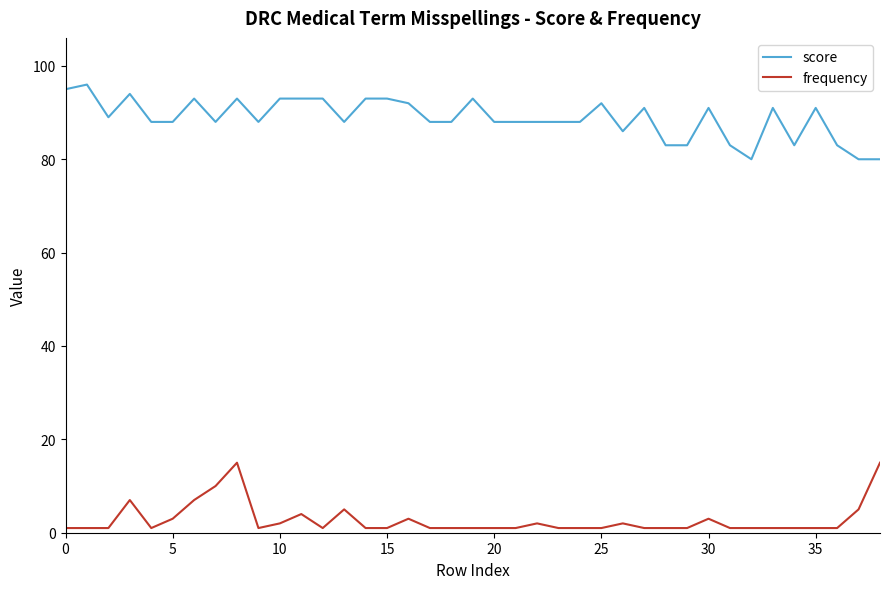

What is the average value of the frequency series?

3